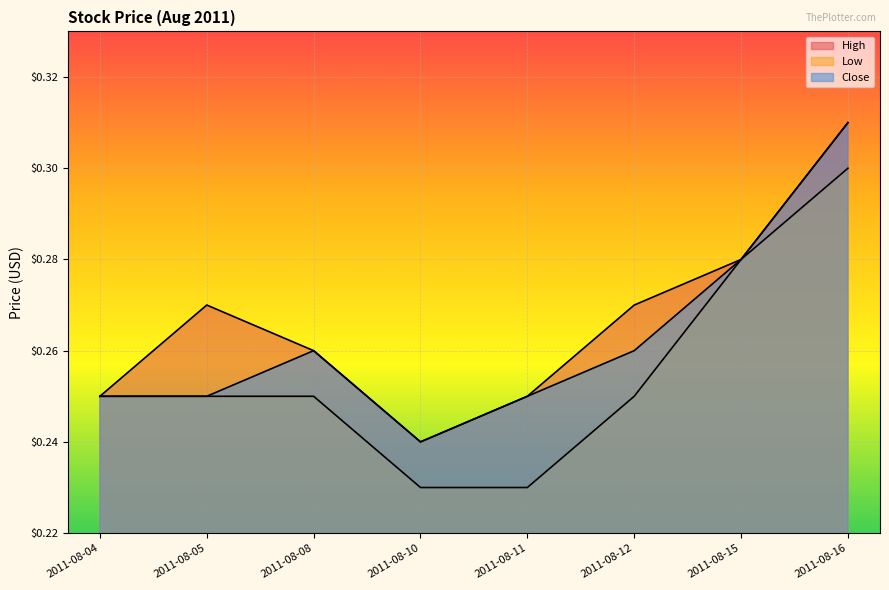

What is the difference between the maximum and minimum values in the Close series?

0.1